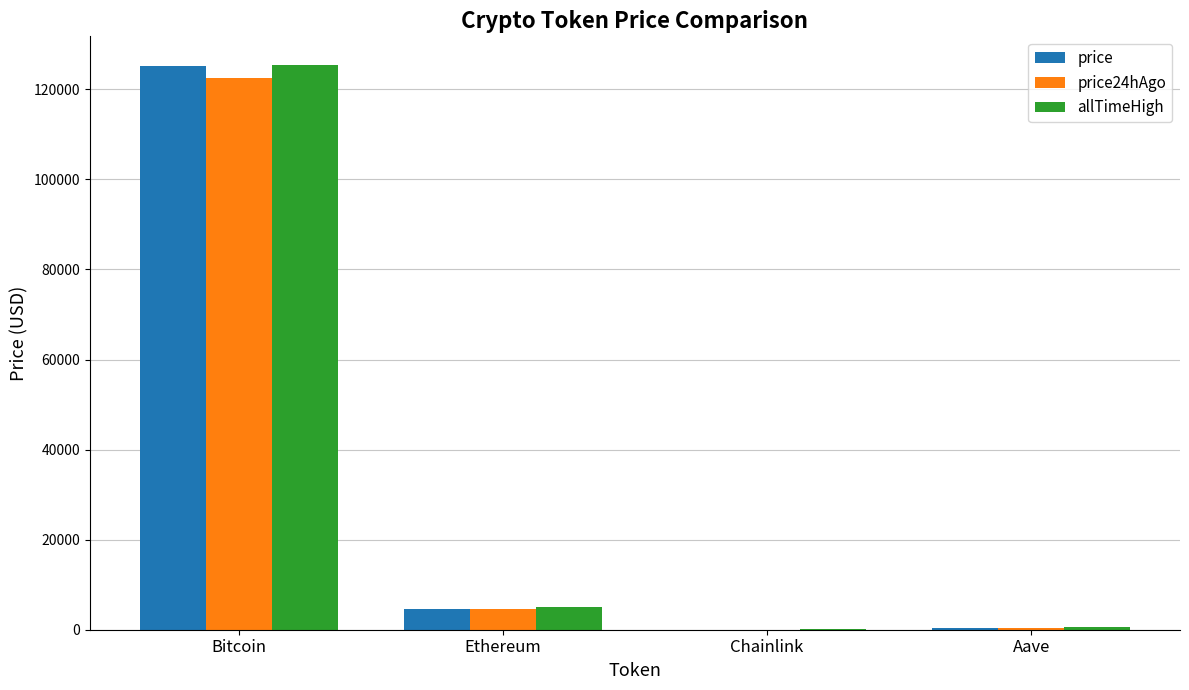

The value of allTimeHigh at Bitcoin is 125506.0. True or false?

True